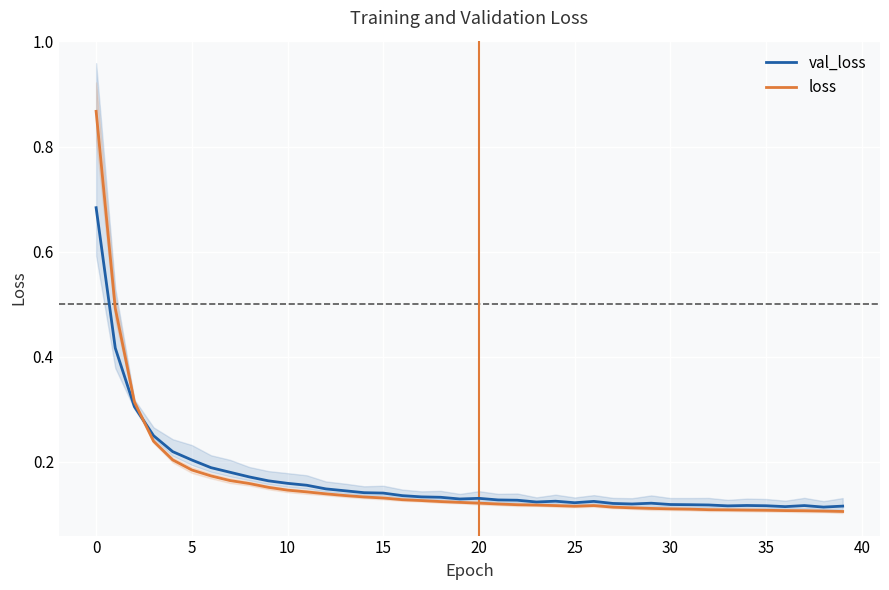

At 11, list the series in order from largest to smallest.

val_loss, loss